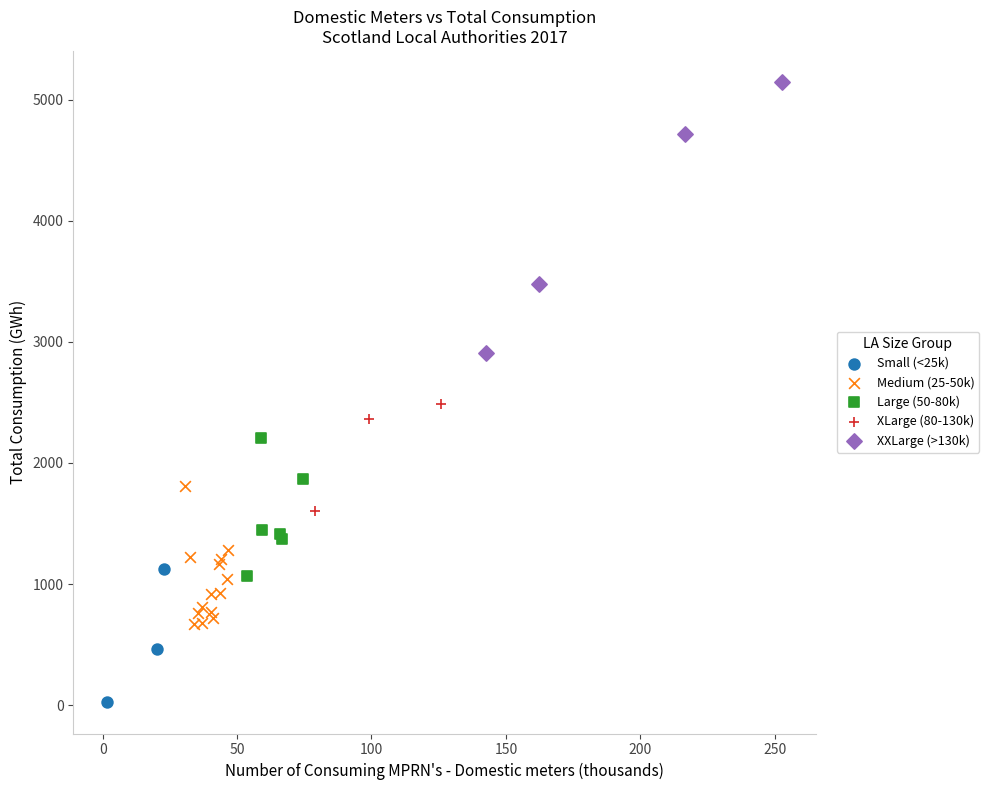

Which series reaches the maximum Y coordinate?

XXLarge (>130k)